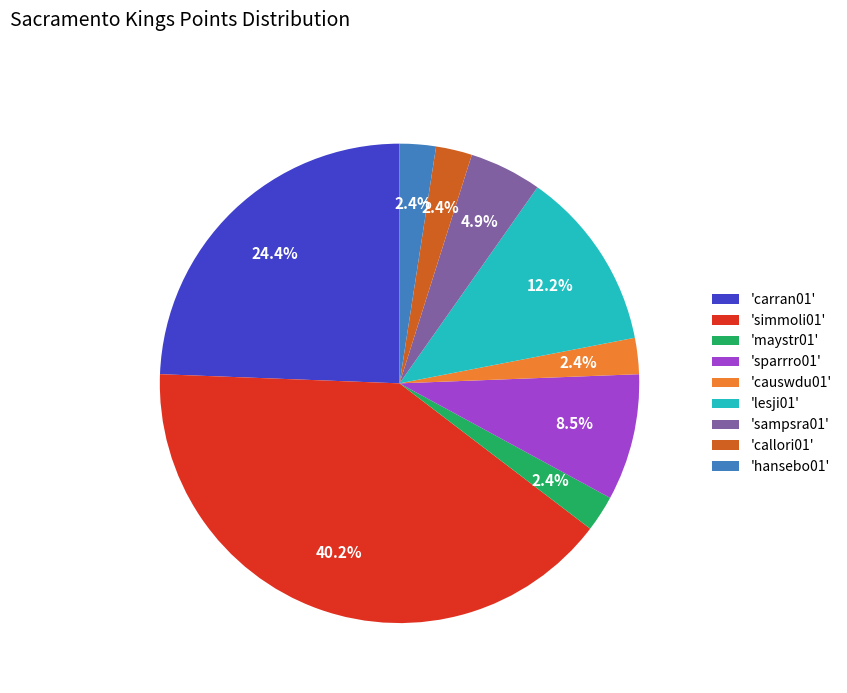

Approximately how many times larger is the value at 'carran01' compared to 'sparrro01'?

2.9